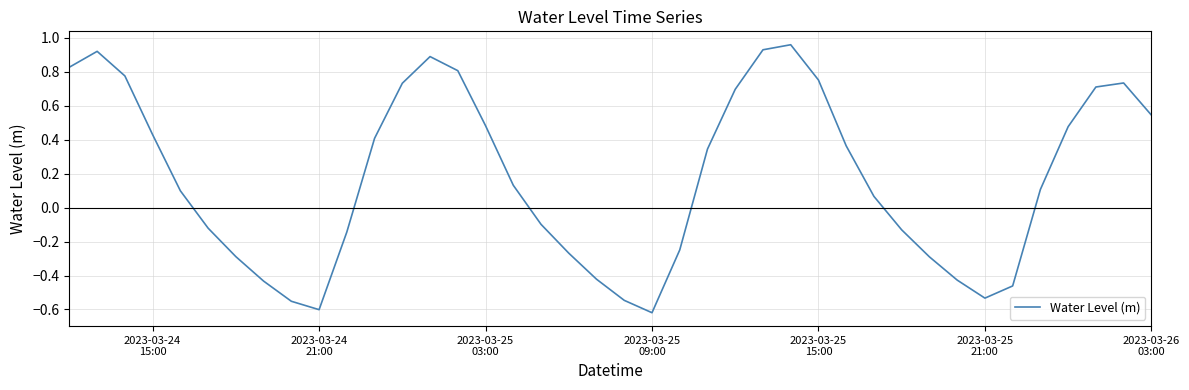

What is the difference between the maximum and minimum values?

1.6